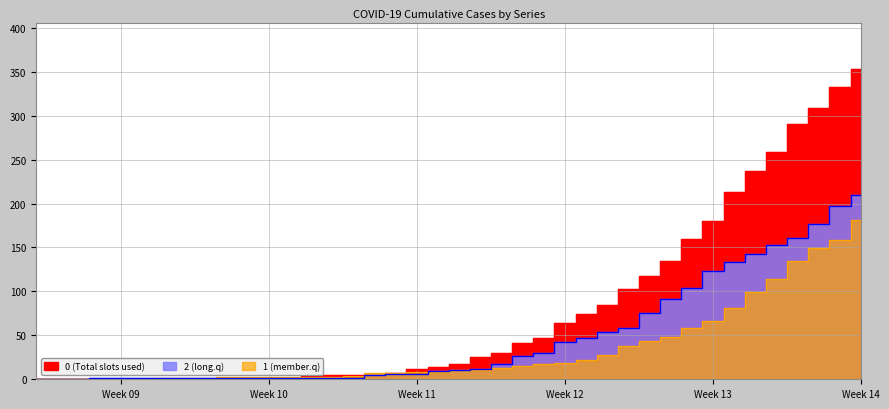

What value does the 0 series have at 2020-03-16, to the nearest 5?

10